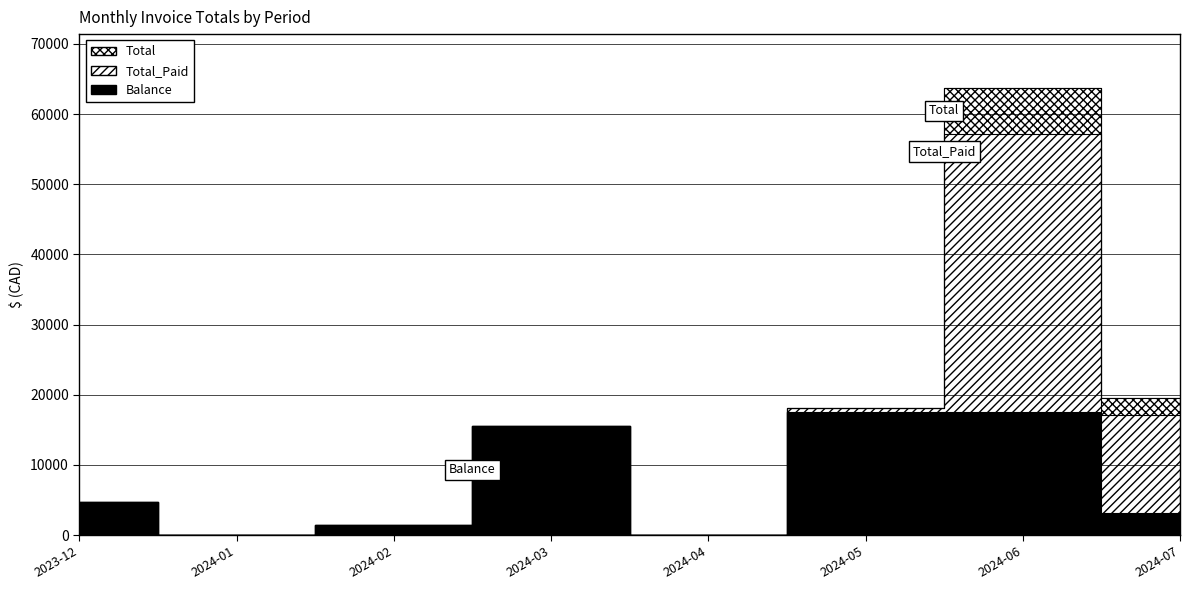

Which label corresponds to the largest value in the chart?

2024-06